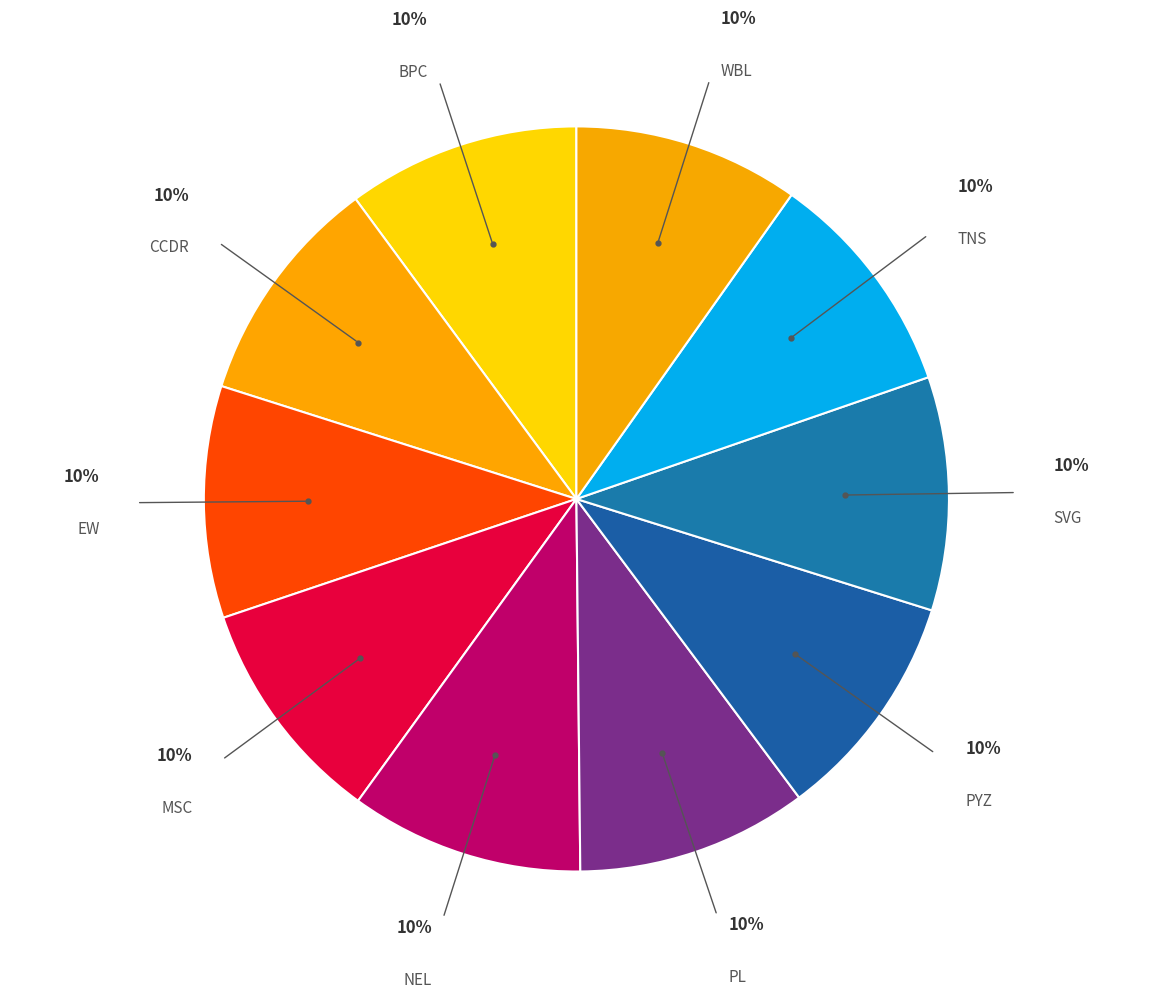

Count the number of slices in the pie.

10